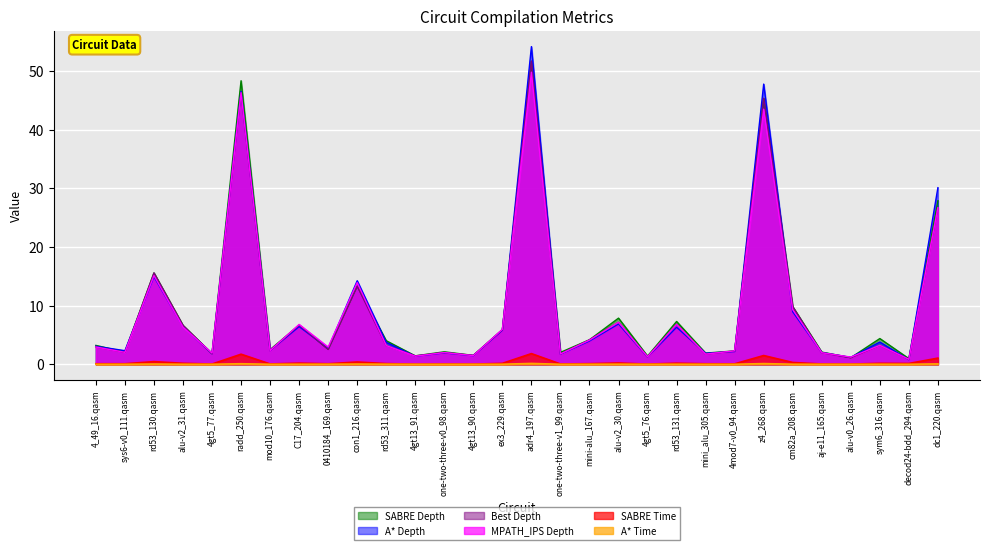

What is the highest value of the MPATH_IPS Depth series?

49.8